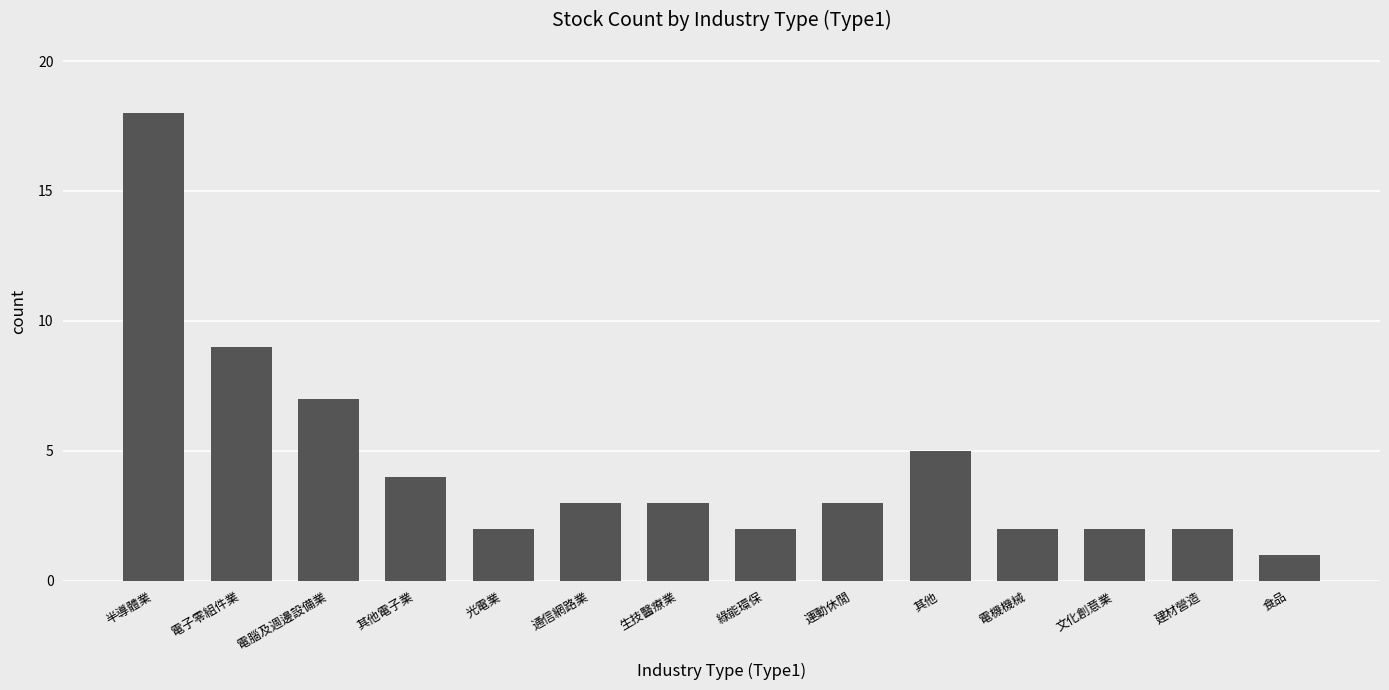

What position from the left is 電機機械?

11